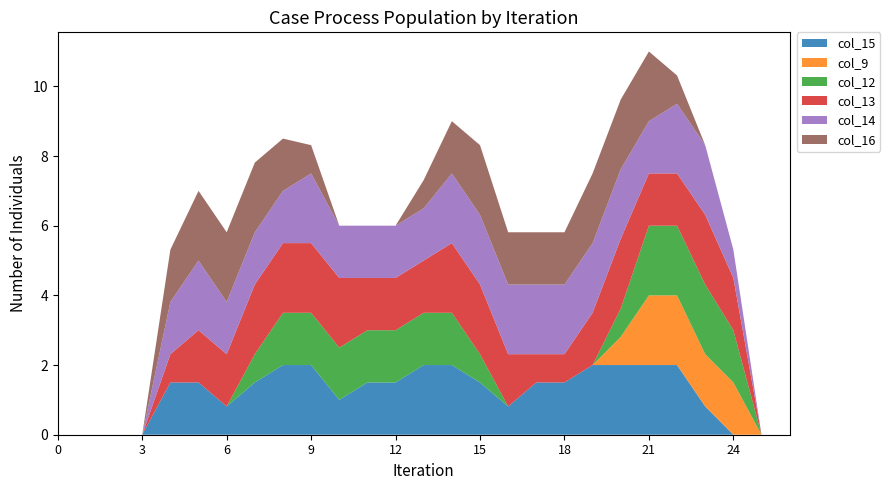

Reading left to right, extract all data points from this chart.

col_15: 0.0	0.0	0.0	0.0	1.5	1.5	0.8	1.5	2.0	2.0	1.0	1.5	1.5	2.0	2.0	1.5	0.8	1.5	1.5	2.0	2.0	2.0	2.0	0.8	0.0	0.0	0.0
col_9: 0.0	0.0	0.0	0.0	0.0	0.0	0.0	0.0	0.0	0.0	0.0	0.0	0.0	0.0	0.0	0.0	0.0	0.0	0.0	0.0	0.8	2.0	2.0	1.5	1.5	0.0	0.0
col_12: 0.0	0.0	0.0	0.0	0.0	0.0	0.0	0.8	1.5	1.5	1.5	1.5	1.5	1.5	1.5	0.8	0.0	0.0	0.0	0.0	0.8	2.0	2.0	2.0	1.5	0.0	0.0
col_13: 0.0	0.0	0.0	0.0	0.8	1.5	1.5	2.0	2.0	2.0	2.0	1.5	1.5	1.5	2.0	2.0	1.5	0.8	0.8	1.5	2.0	1.5	1.5	2.0	1.5	0.0	0.0
col_14: 0.0	0.0	0.0	0.0	1.5	2.0	1.5	1.5	1.5	2.0	1.5	1.5	1.5	1.5	2.0	2.0	2.0	2.0	2.0	2.0	2.0	1.5	2.0	2.0	0.8	0.0	0.0
col_16: 0.0	0.0	0.0	0.0	1.5	2.0	2.0	2.0	1.5	0.8	0.0	0.0	0.0	0.8	1.5	2.0	1.5	1.5	1.5	2.0	2.0	2.0	0.8	0.0	0.0	0.0	0.0